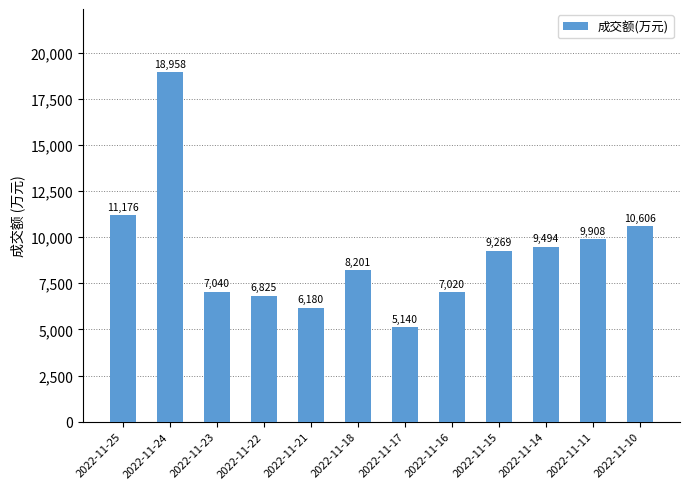

Does the chart contain stacked bars?

No